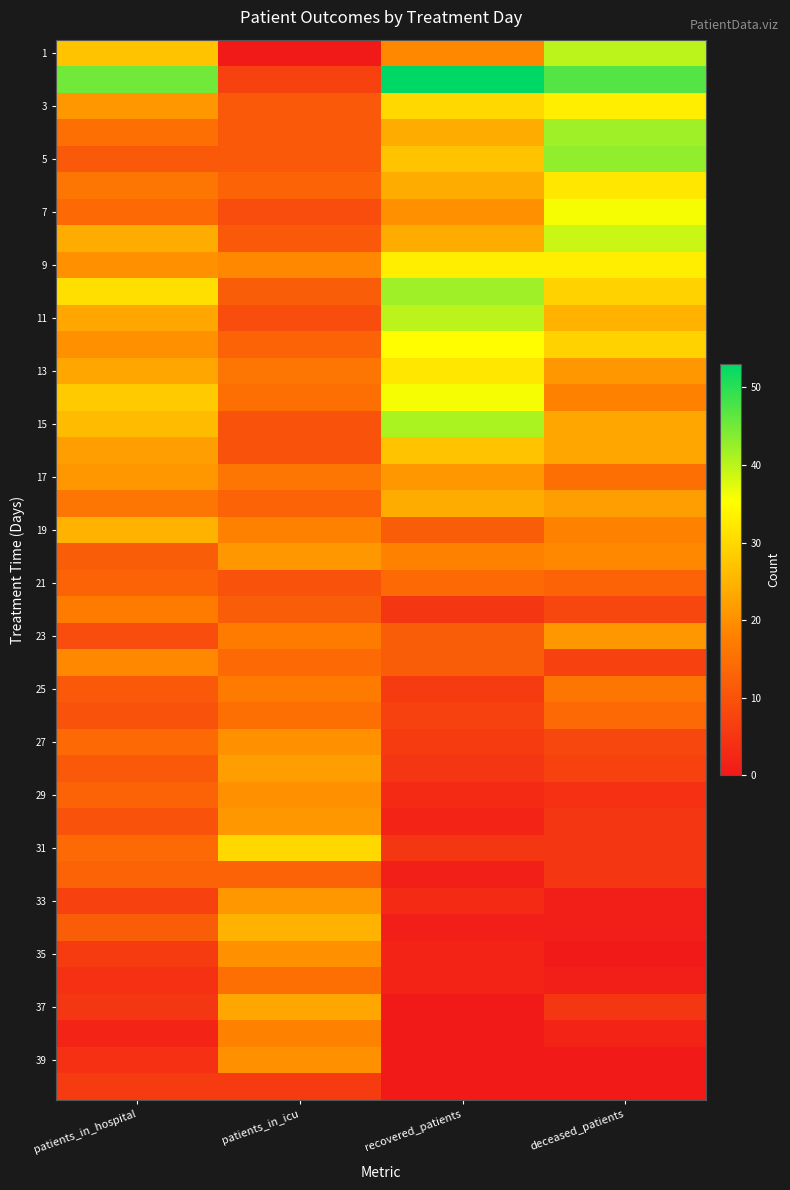

What is the total value across all series at deceased_patients?

710